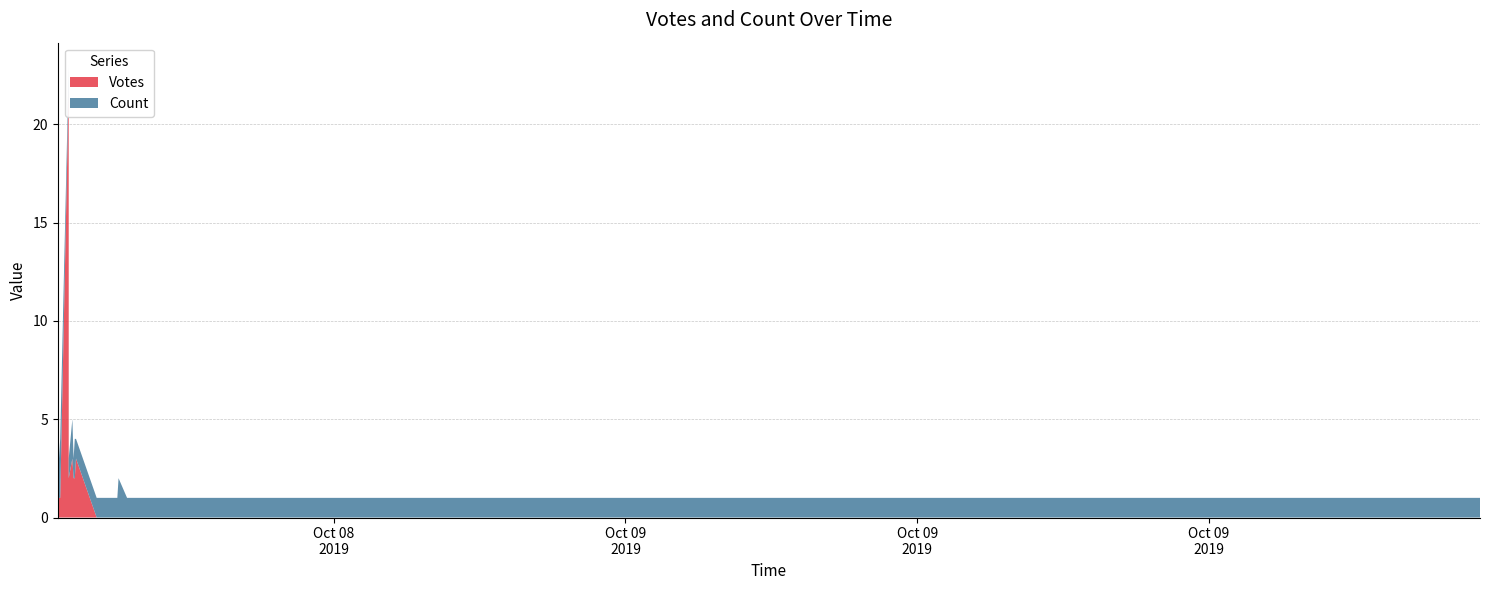

Reading right to left, what are all the values shown in this chart?

Votes: 2019-10-09 12:43=0	2019-10-09 12:35=0	2019-10-09 11:20=0	2019-10-09 10:55=0	2019-10-08 19:38=0	2019-10-08 19:36=0	2019-10-08 19:27=0	2019-10-08 19:02=0	2019-10-08 18:52=0	2019-10-08 18:33=0	2019-10-08 18:29=0	2019-10-08 18:27=0	2019-10-08 18:25=0	2019-10-08 18:20=0	2019-10-08 18:19=0	2019-10-08 18:15=0	2019-10-08 18:14=0	2019-10-08 18:13=0	2019-10-08 18:13=0	2019-10-08 18:10=0	2019-10-08 18:03=0	2019-10-08 18:02=0	2019-10-08 17:59=0	2019-10-08 17:56=0	2019-10-08 17:53=0	2019-10-08 17:50=0	2019-10-08 17:50=0	2019-10-08 17:45=0	2019-10-08 17:28=3	2019-10-08 17:27=2	2019-10-08 17:27=2	2019-10-08 17:26=2	2019-10-08 17:25=3	2019-10-08 17:22=2	2019-10-08 17:22=22	2019-10-08 17:15=1	2019-10-08 17:13=1	2019-10-08 17:13=1	2019-10-08 17:13=1
Count: 2019-10-09 12:43=1	2019-10-09 12:35=1	2019-10-09 11:20=1	2019-10-09 10:55=1	2019-10-08 19:38=1	2019-10-08 19:36=1	2019-10-08 19:27=1	2019-10-08 19:02=1	2019-10-08 18:52=1	2019-10-08 18:33=1	2019-10-08 18:29=1	2019-10-08 18:27=1	2019-10-08 18:25=1	2019-10-08 18:20=1	2019-10-08 18:19=1	2019-10-08 18:15=1	2019-10-08 18:14=1	2019-10-08 18:13=1	2019-10-08 18:13=1	2019-10-08 18:10=1	2019-10-08 18:03=2	2019-10-08 18:02=1	2019-10-08 17:59=1	2019-10-08 17:56=1	2019-10-08 17:53=1	2019-10-08 17:50=1	2019-10-08 17:50=1	2019-10-08 17:45=1	2019-10-08 17:28=1	2019-10-08 17:27=2	2019-10-08 17:27=2	2019-10-08 17:26=1	2019-10-08 17:25=2	2019-10-08 17:22=1	2019-10-08 17:22=1	2019-10-08 17:15=3	2019-10-08 17:13=1	2019-10-08 17:13=3	2019-10-08 17:13=1